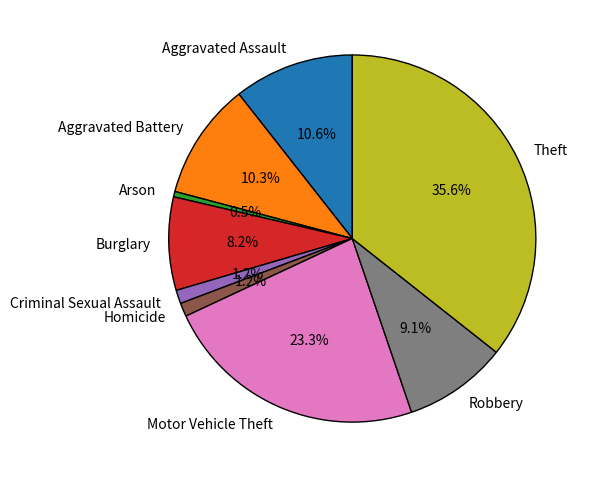

Count the number of slices in the pie.

9